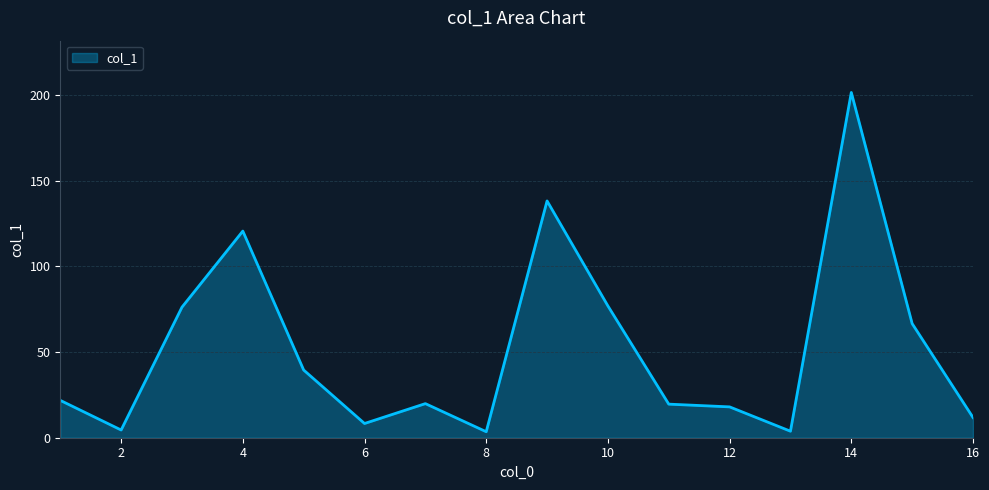

How many lines are shown in the chart?

1